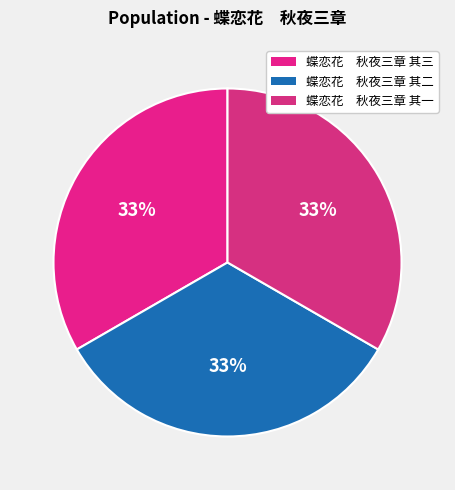

What is the smallest slice in the pie chart?

蝶恋花　秋夜三章 其一